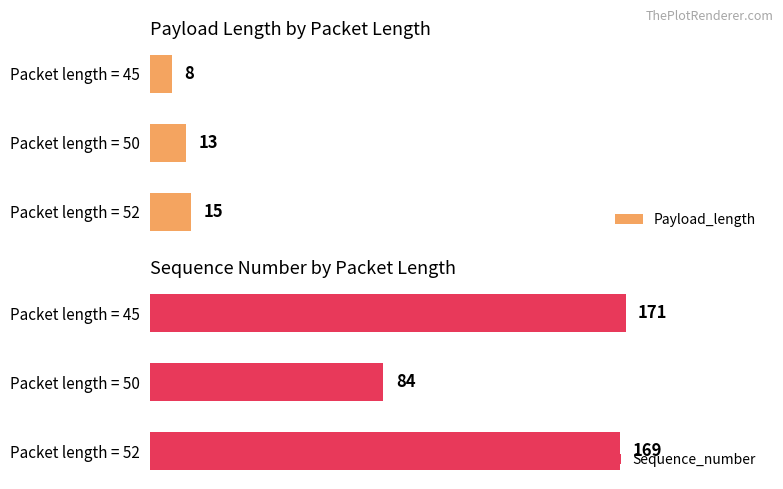

Which category has the highest value in the Sequence_number series?

Packet length = 45